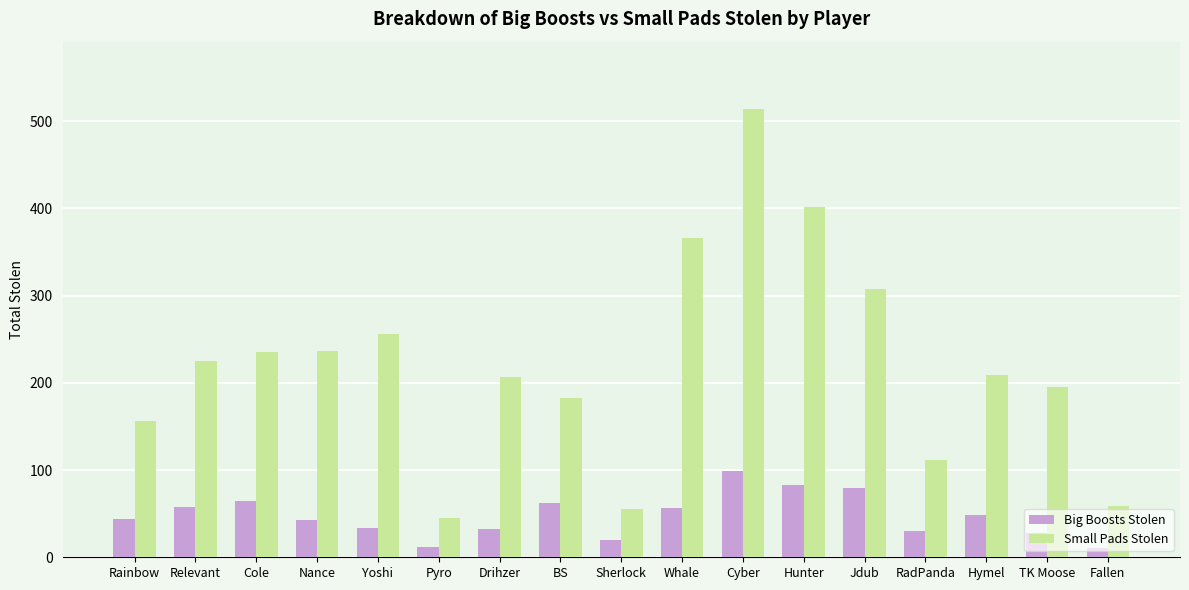

Which label corresponds to the largest value in the chart?

Cyber